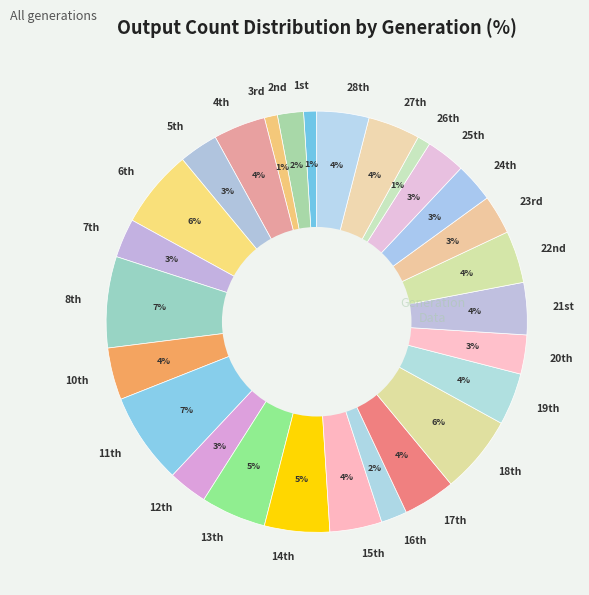

Is there a majority slice in this chart?

No